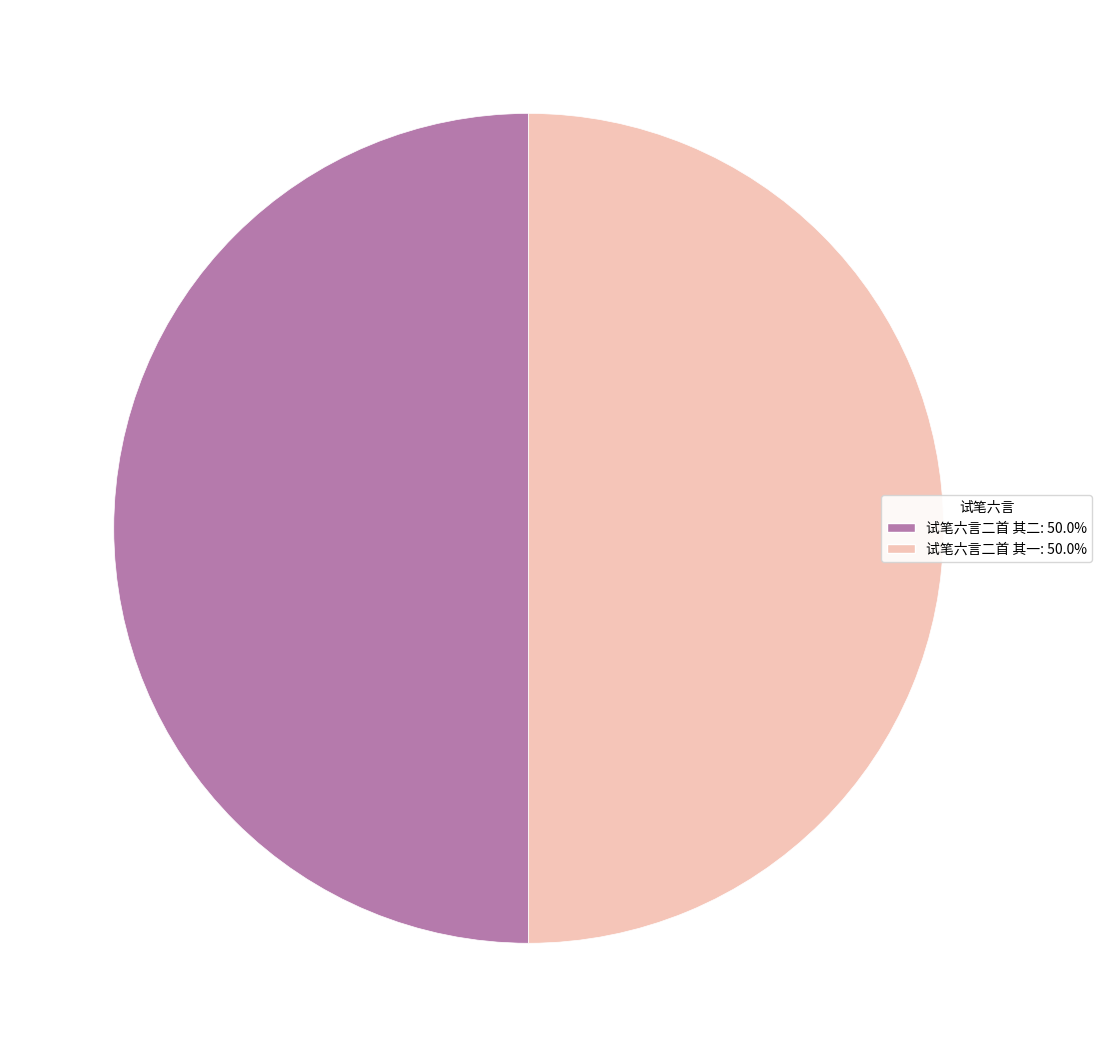

What is the ratio of the value at 试笔六言二首 其二: 50.0% to the value at 试笔六言二首 其一: 50.0%?

1.0